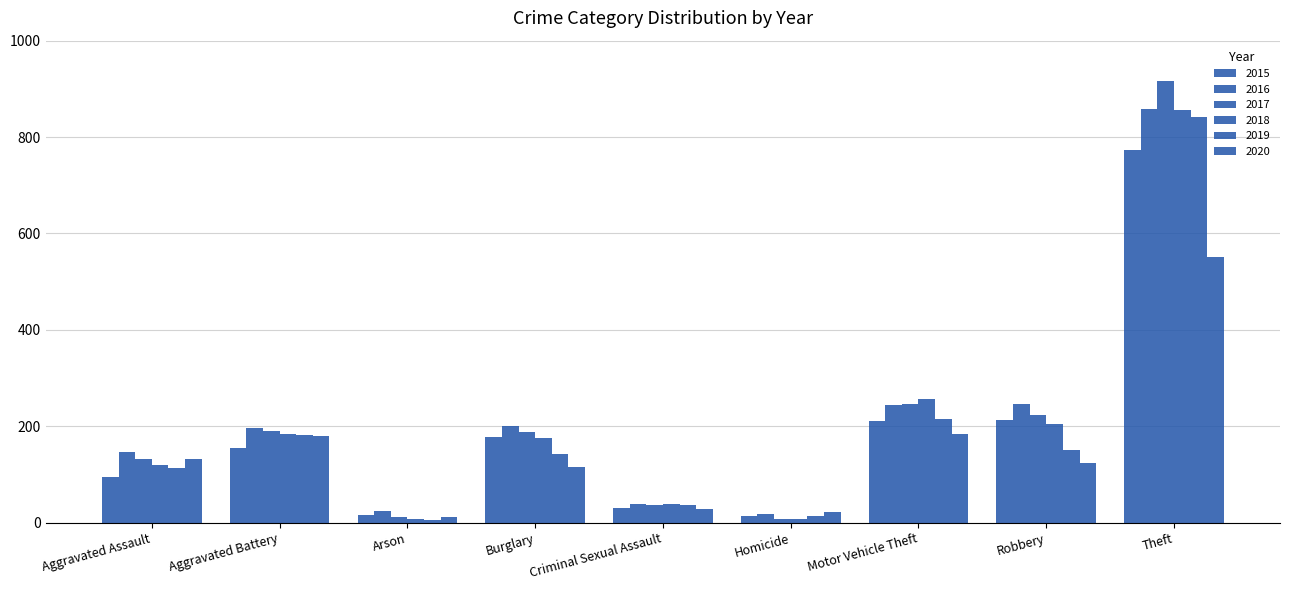

How many bars are there in each group?

6